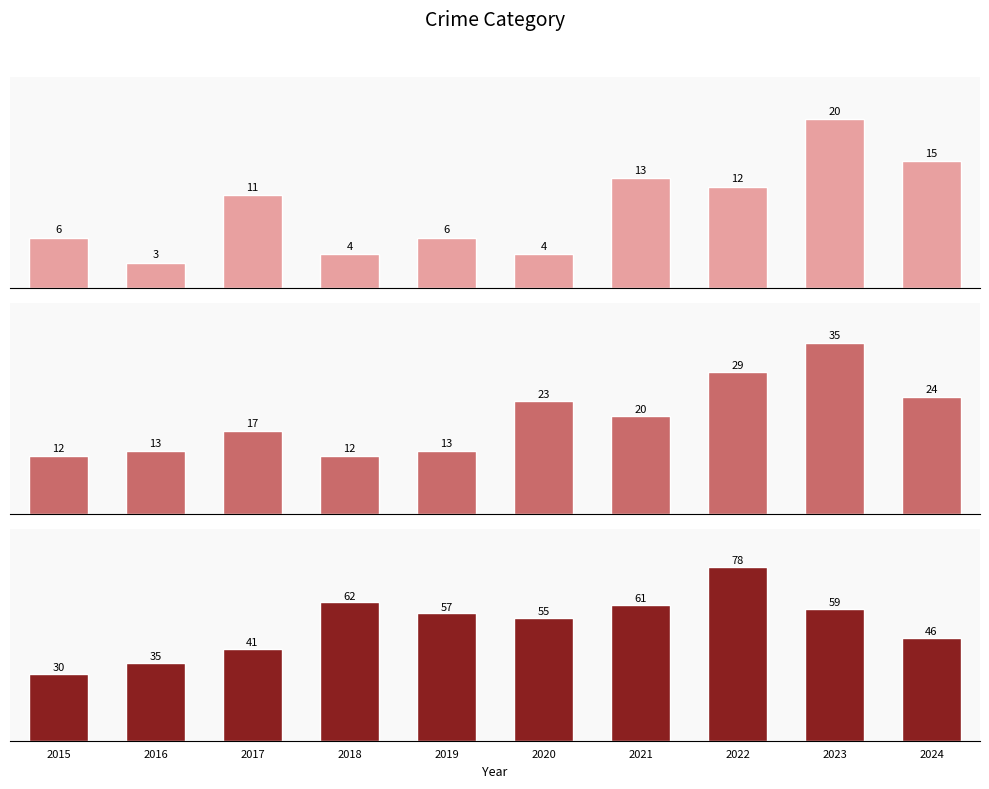

Rank the series by their average value, from highest to lowest.

Robbery, Aggravated Battery, Aggravated Assault